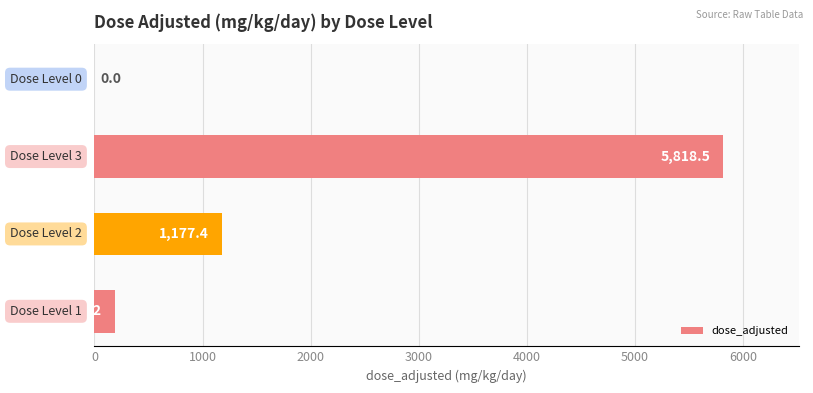

How many values exceed 1177?

2